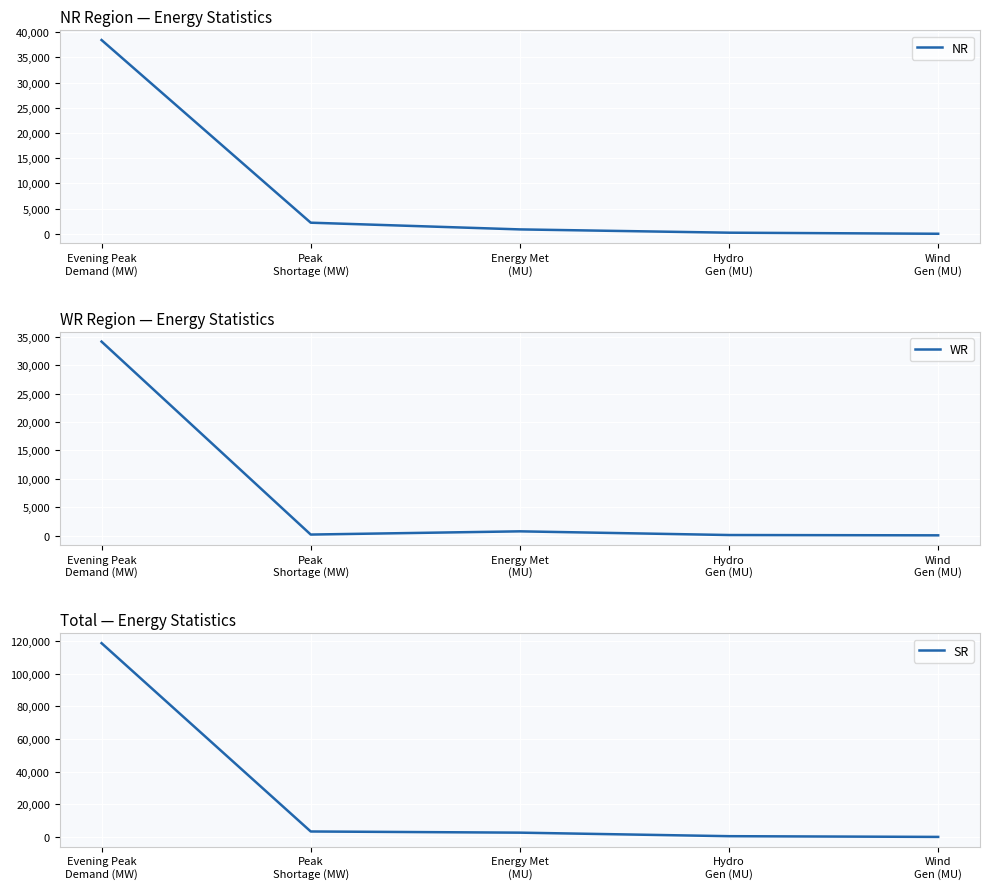

True or false: SR and WR intersect in this chart.

False